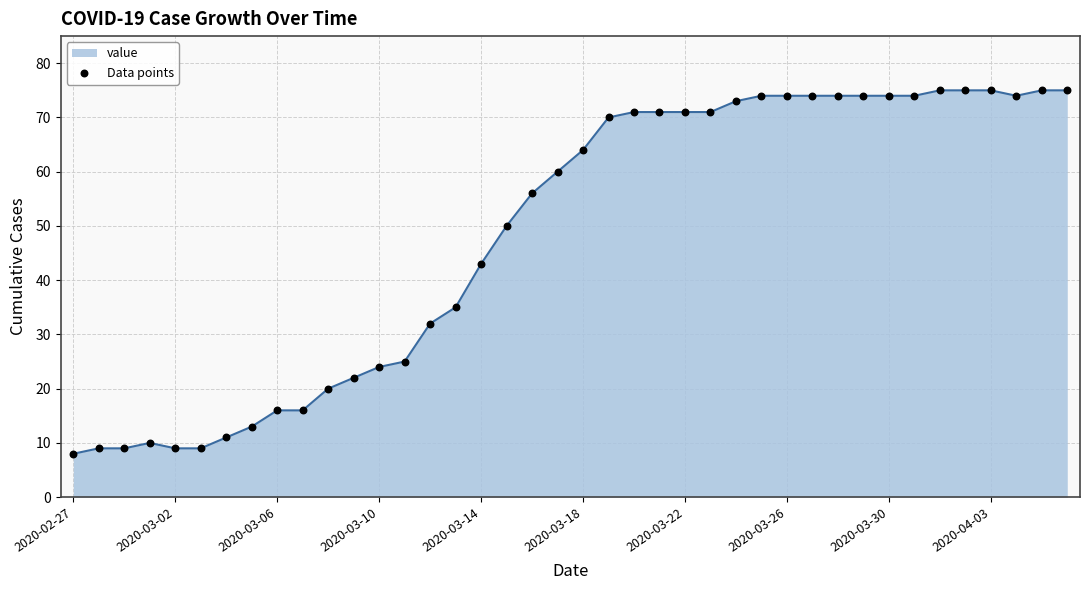

What is the smallest value displayed?

8